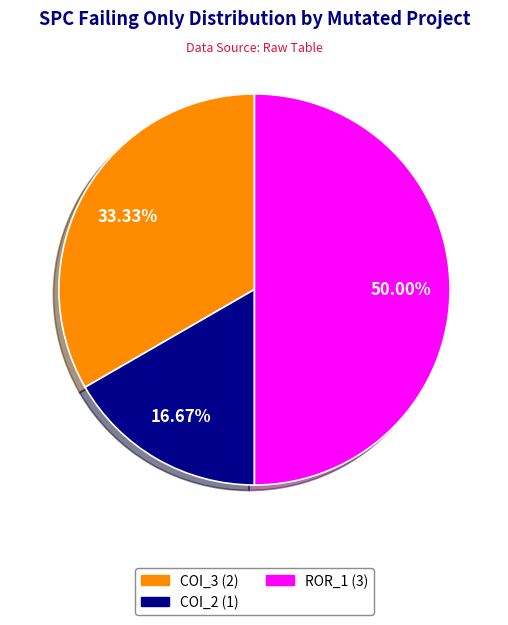

Does any single category account for the majority?

No